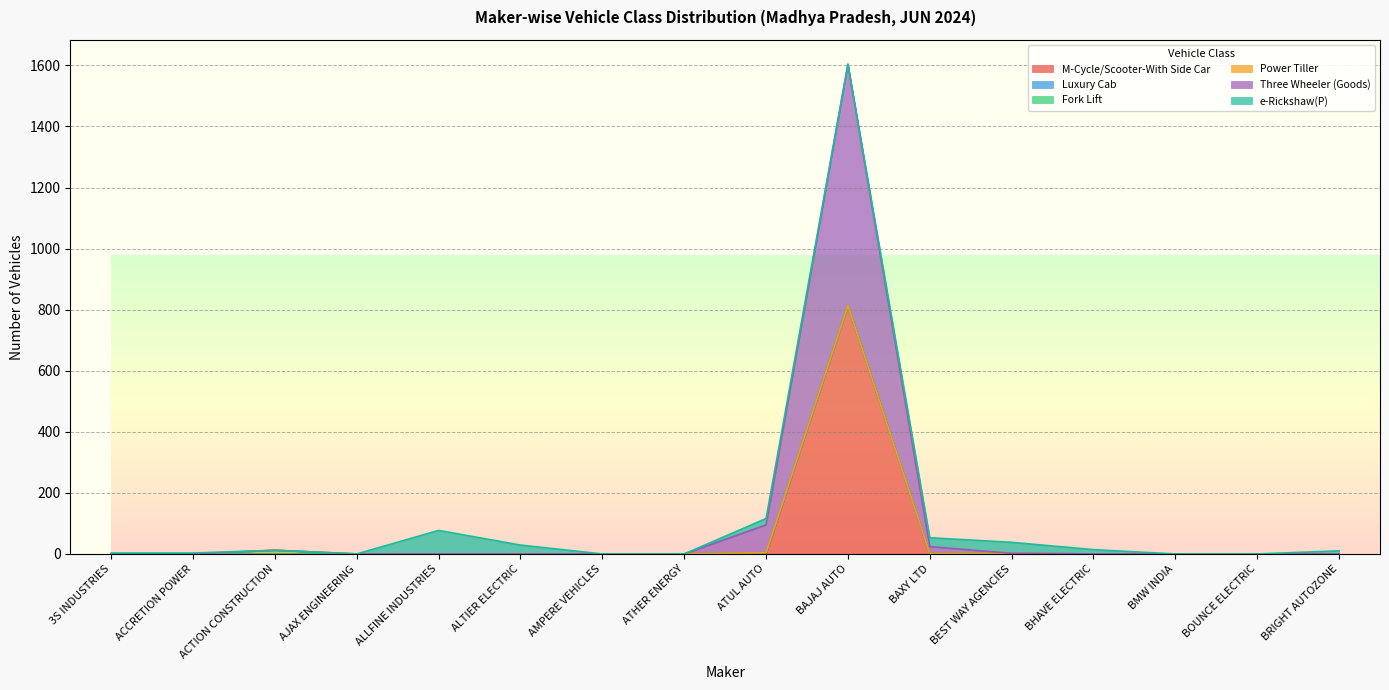

True or false: e-Rickshaw(P) and Fork Lift cross at least once.

False